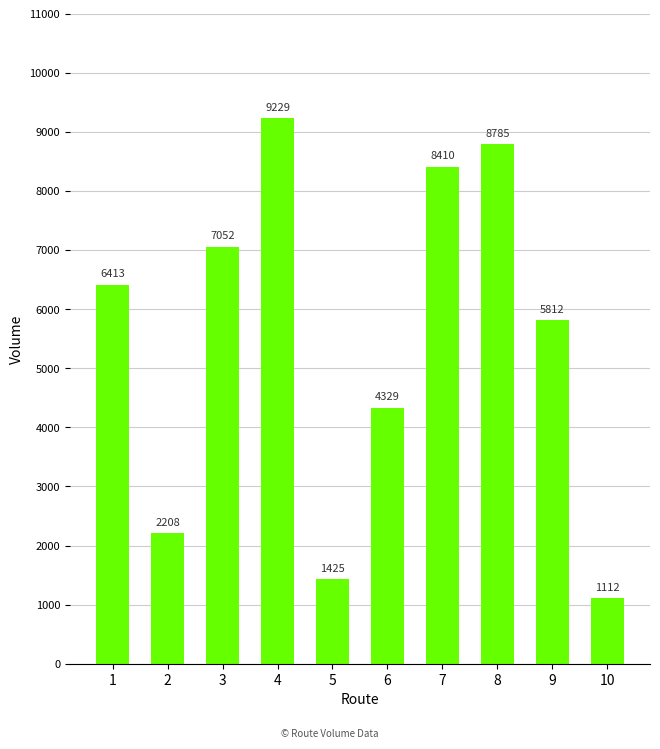

Which category has the lowest value across all series?

10